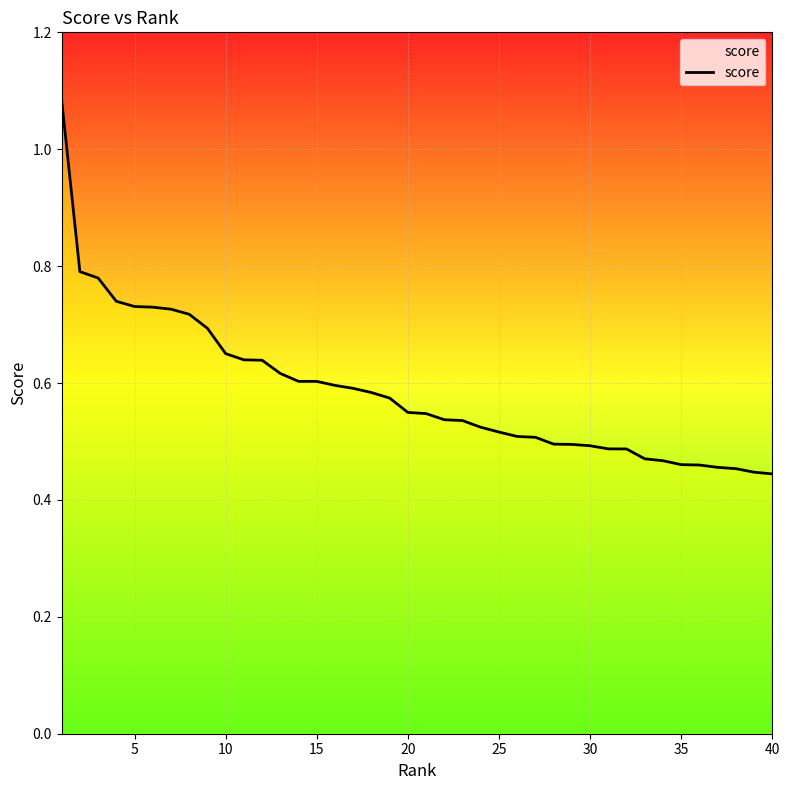

Does the chart display data point markers on the line(s)?

No